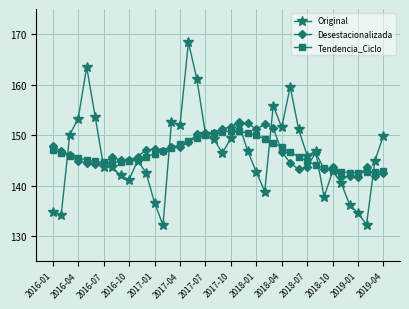

Which series has the widest spread of values?

Original